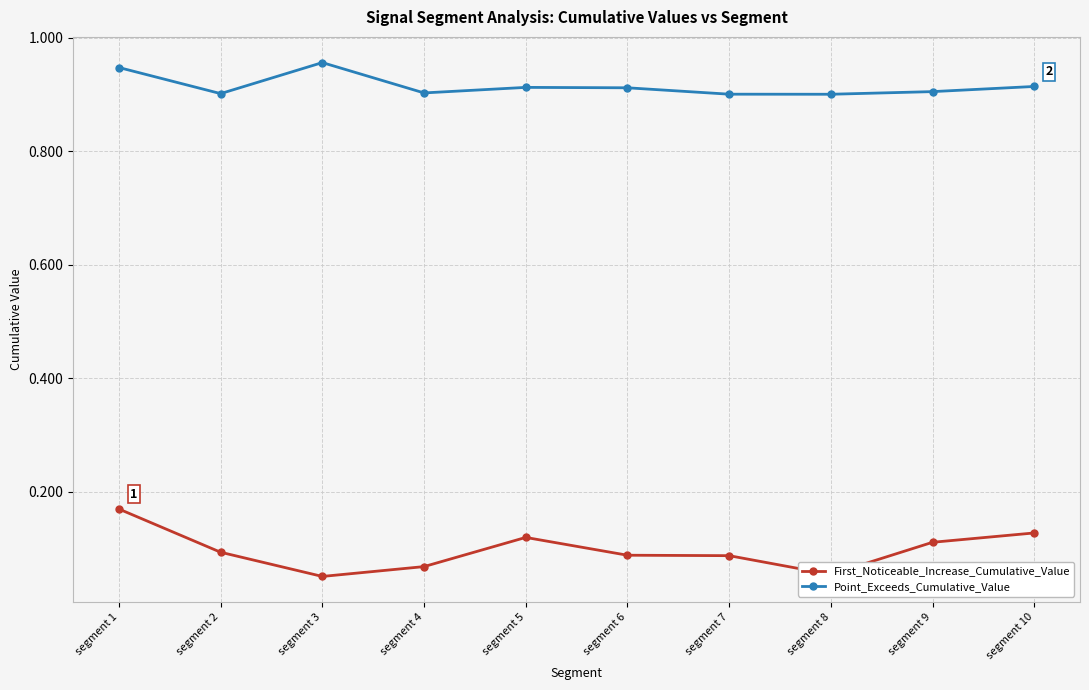

What is the sum of the Point_Exceeds_Cumulative_Value values at segment 1 and segment 7?

1.8